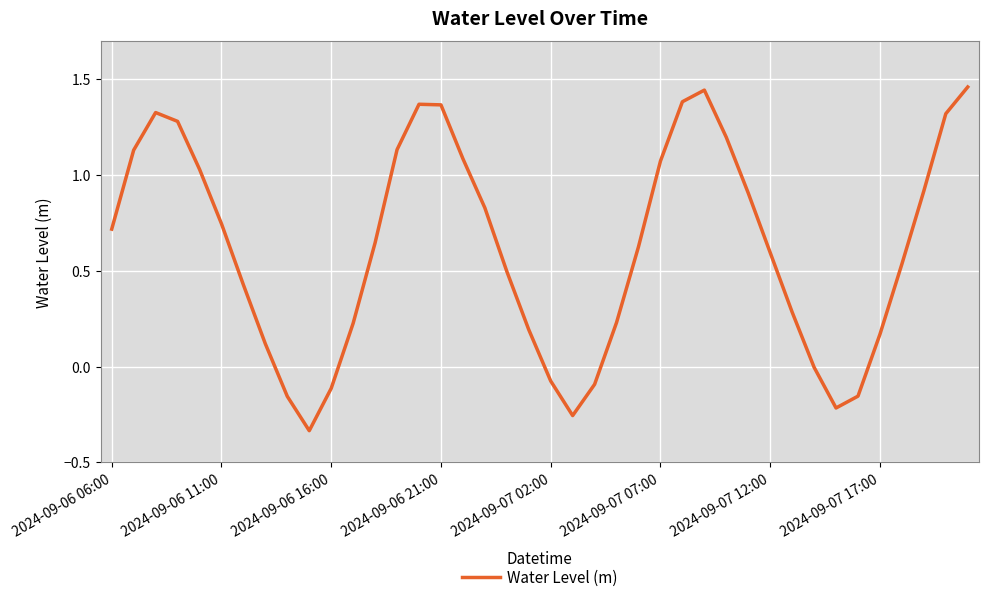

What is the difference between the maximum and minimum values?

1.8